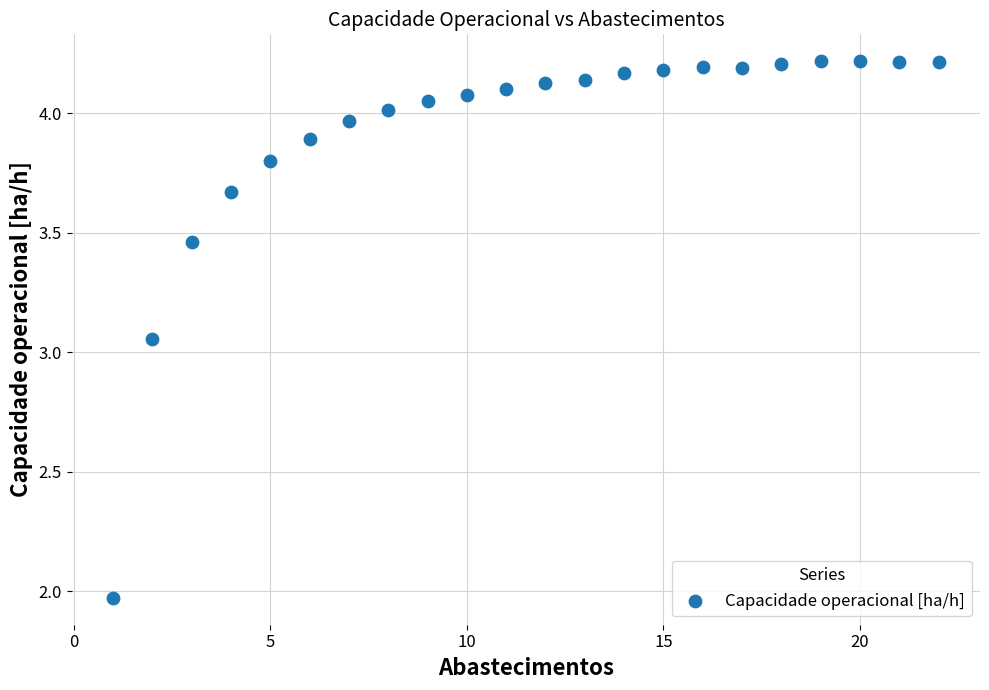

What is the range of X values (max minus min)?

21.0